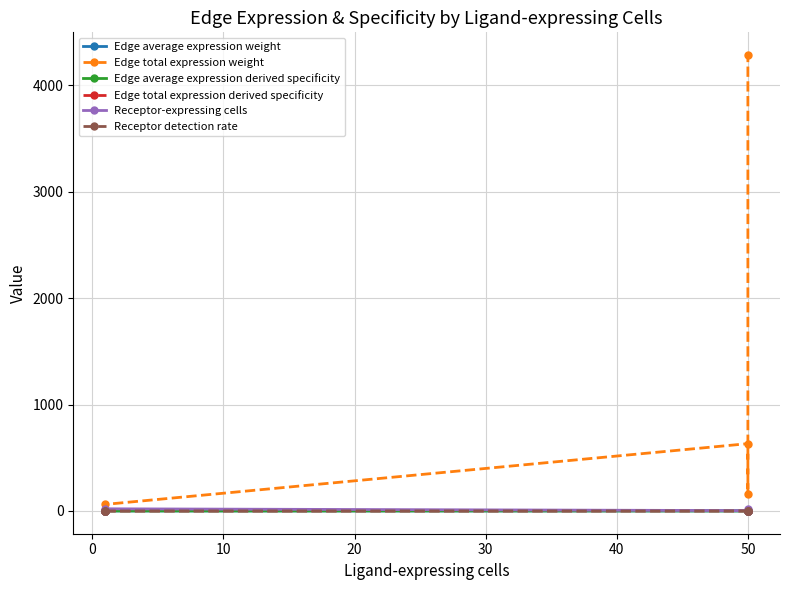

Which series has the widest spread of values?

Edge total expression weight